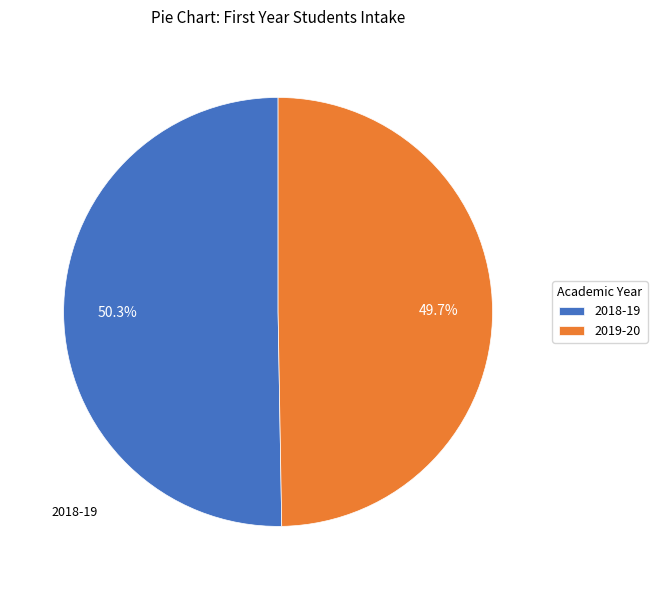

How many slices are in this pie chart?

2